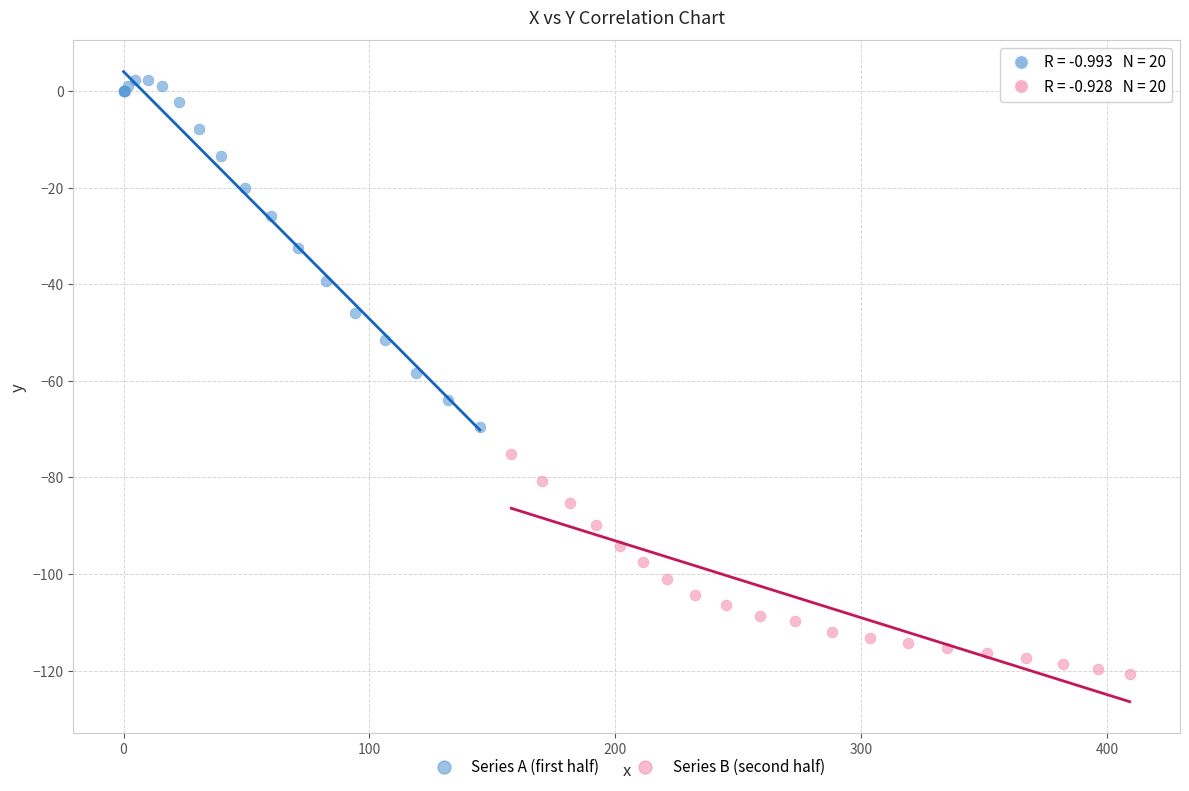

Which series contains the lowest Y value?

Series B (second half)